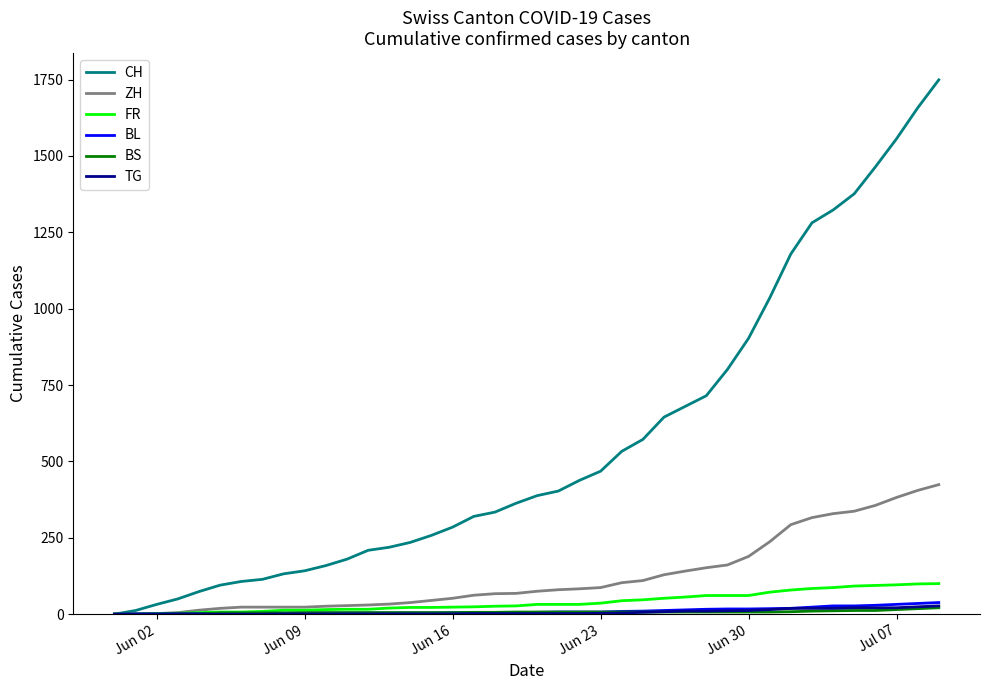

Which series has the largest range (max minus min)?

CH